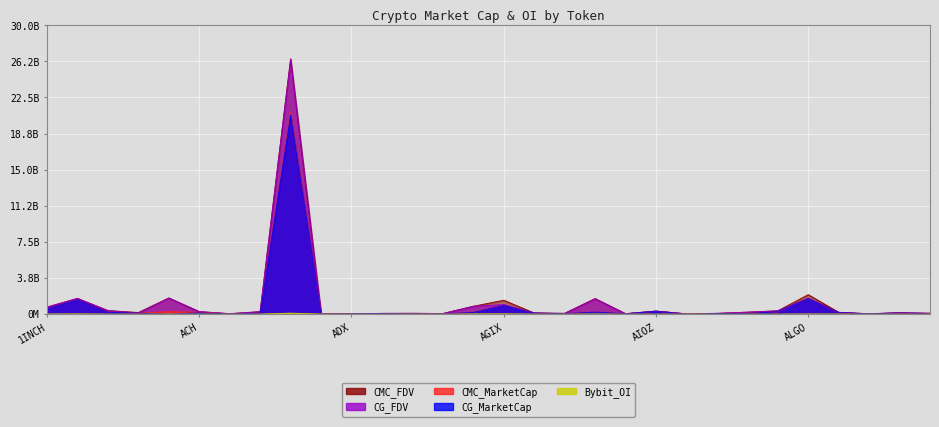

What is the difference between the maximum and minimum values in the Bybit_OI series?

99457792